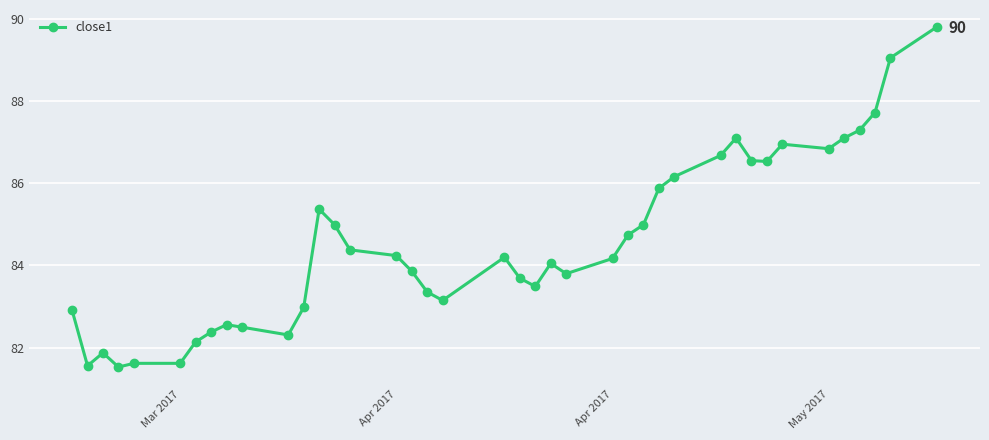

What is the value of the 7th point from the left?

82.1